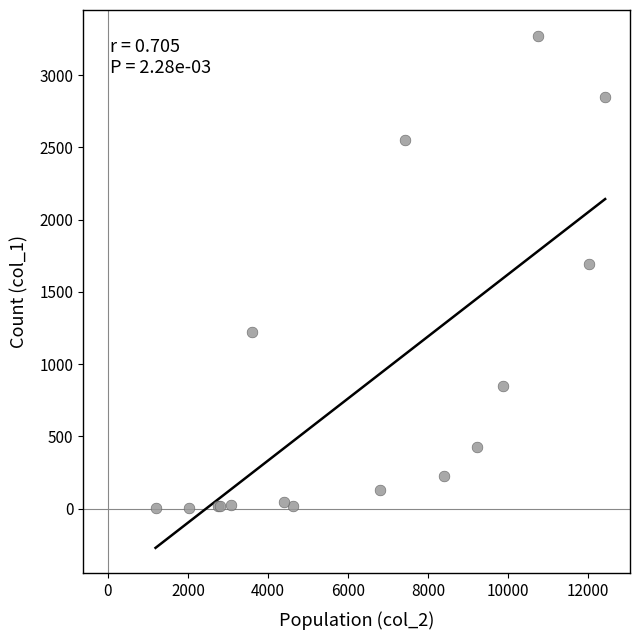

What Y value in the scatter plot is closest to 1638?

1690